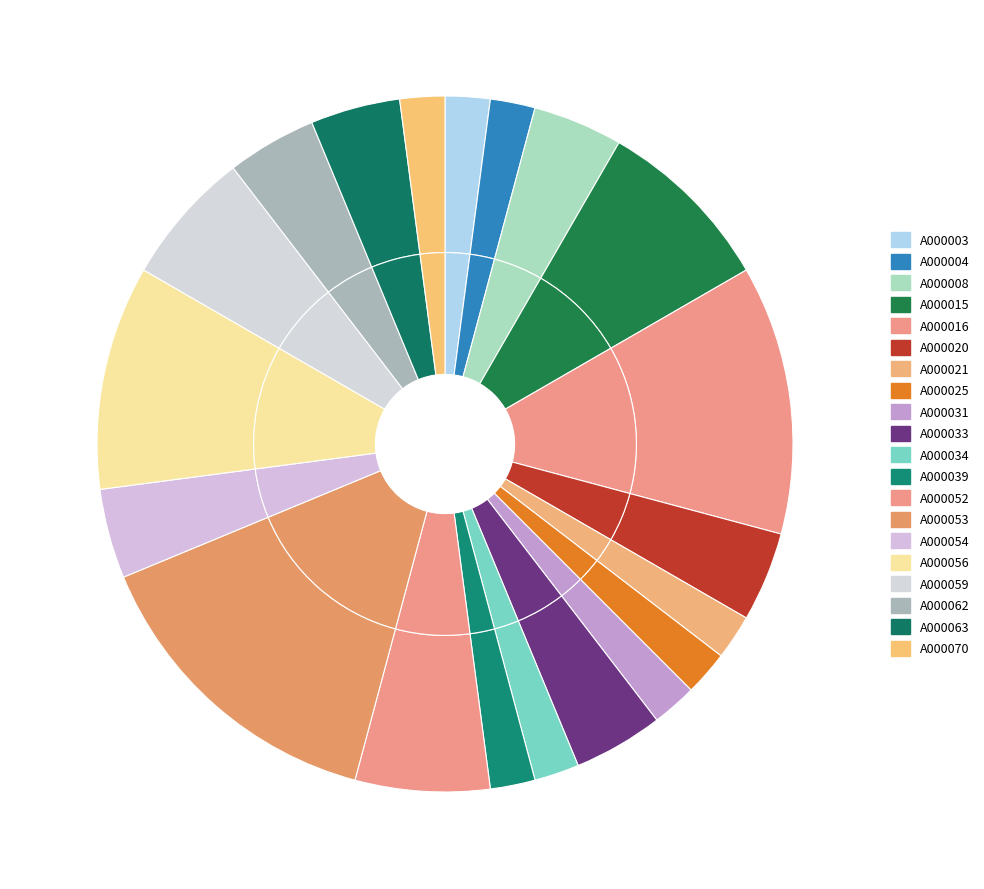

Rank the categories by value from highest to lowest.

A000053, A000016, A000056, A000015, A000052, A000059, A000008, A000020, A000033, A000054, A000062, A000063, A000003, A000004, A000021, A000025, A000031, A000034, A000039, A000070